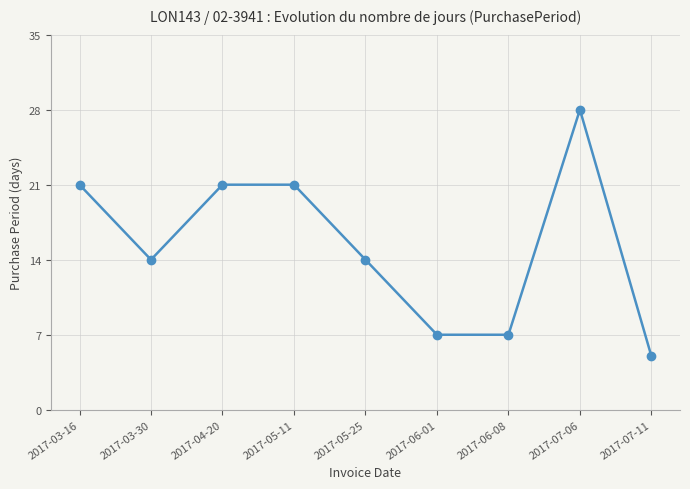

Is it true that the value at 2017-03-30 is 21?

False